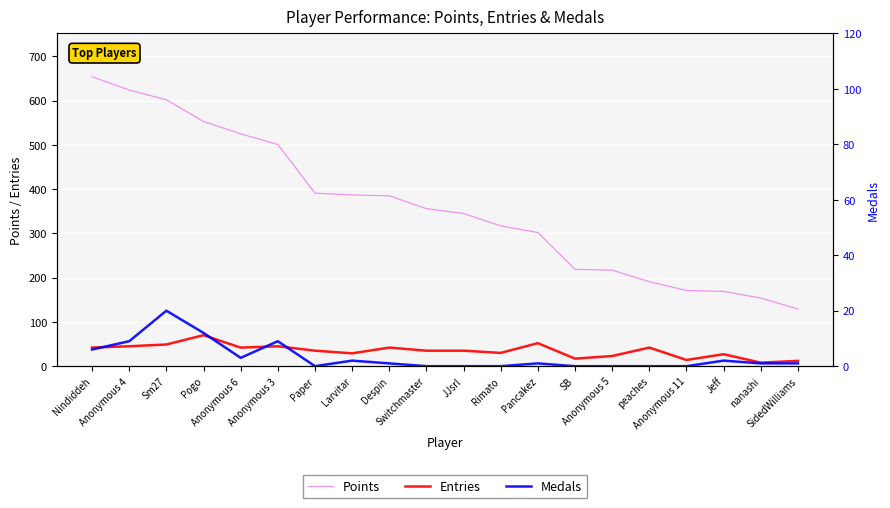

Rank the series at peaches from lowest to highest value.

Medals, Entries, Points